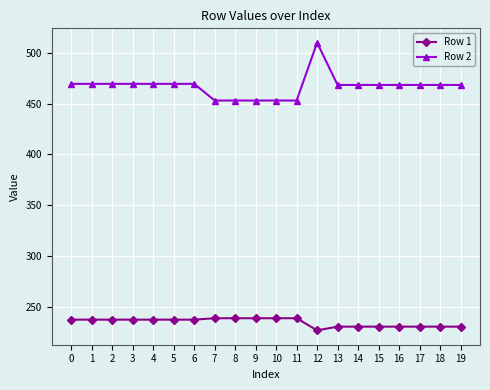

True or false: Row 1 and Row 2 cross at least once.

False